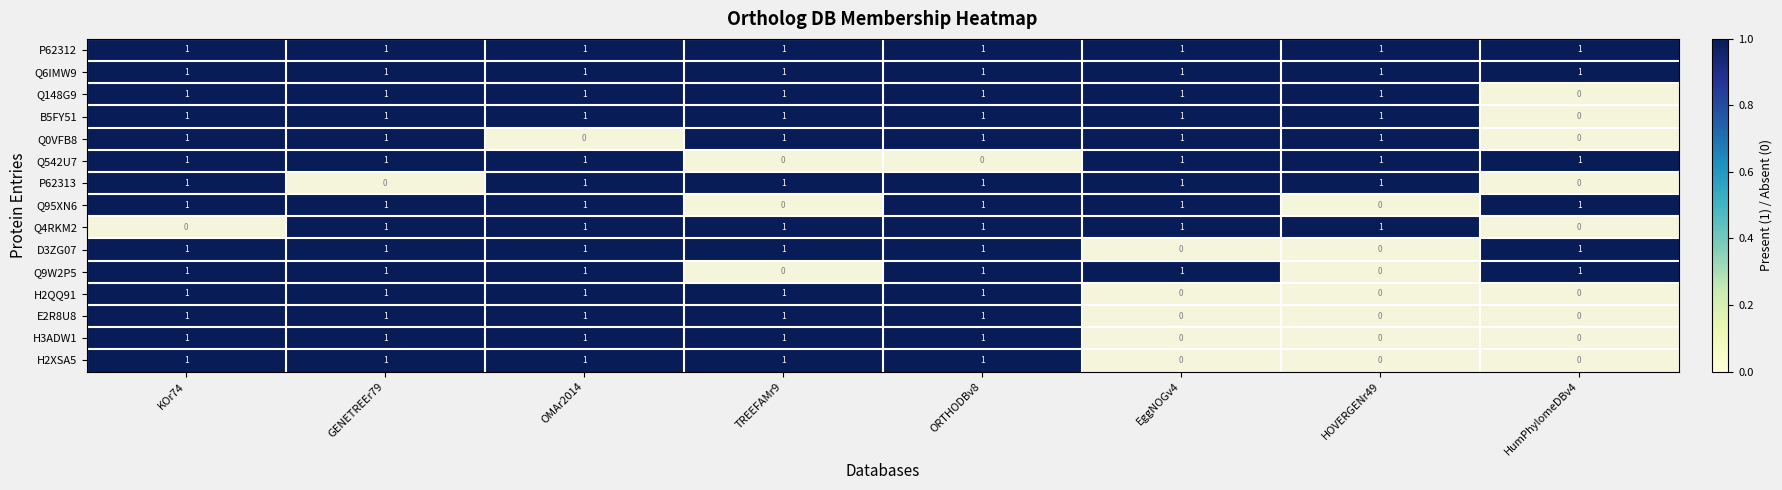

Is the value of Q542U7 at TREEFAMr9 greater than the value of Q6IMW9 at HOVERGENr49?

No